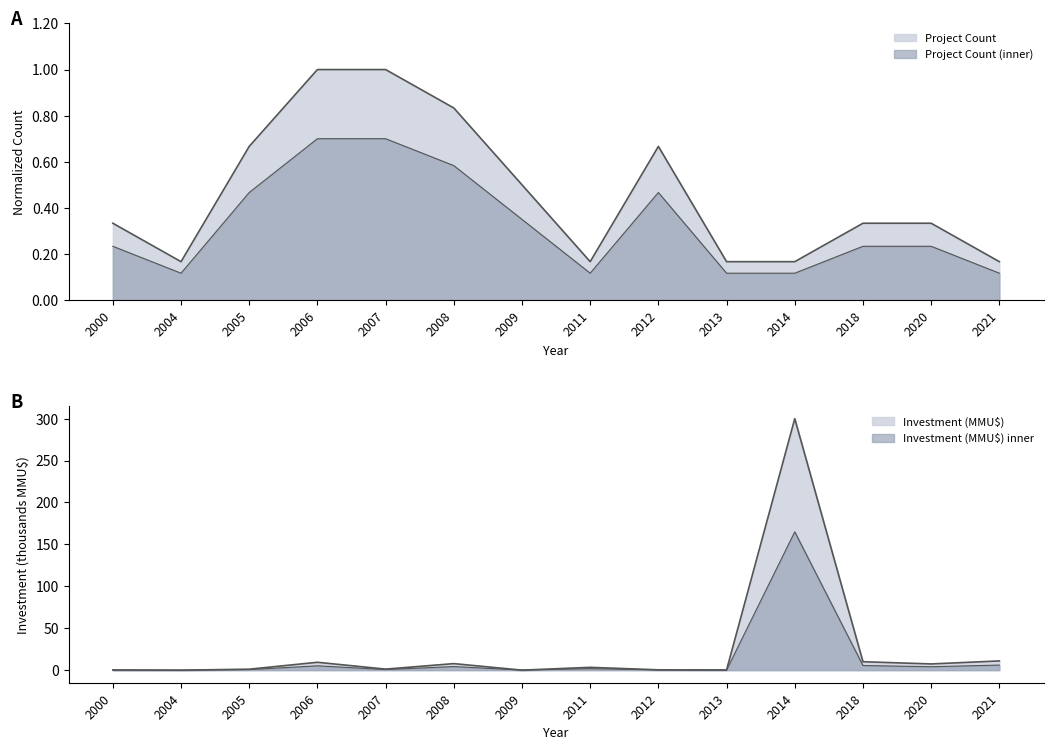

How many lines are shown in the chart?

2